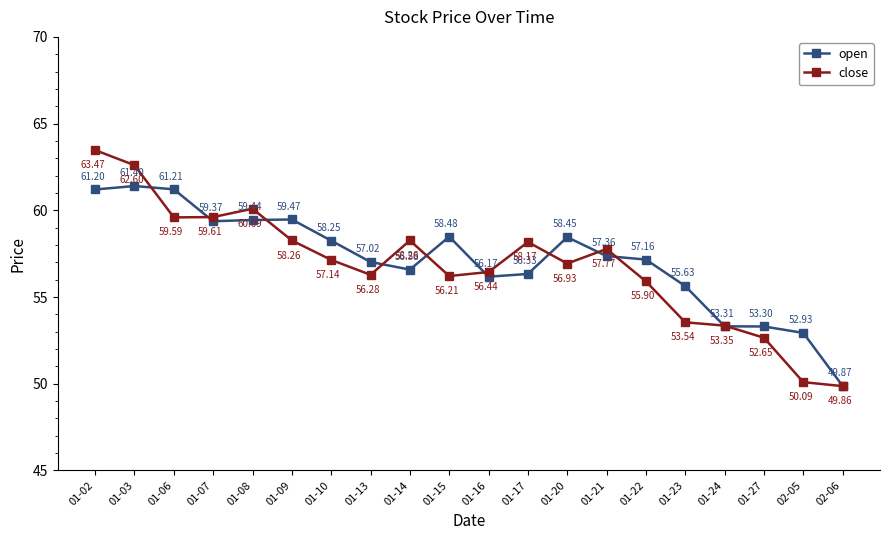

What is the value of the close point at the 6th from the left?

58.3